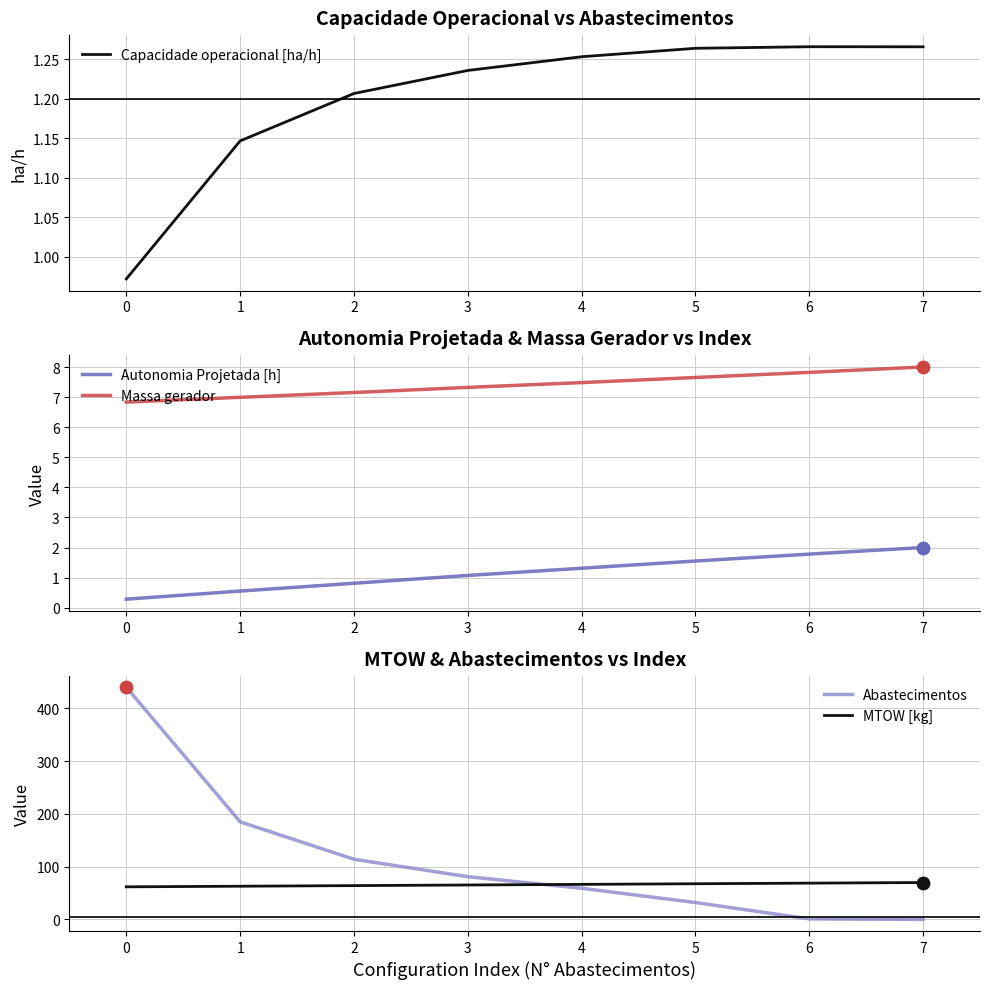

Which series has the largest total across all categories?

Abastecimentos